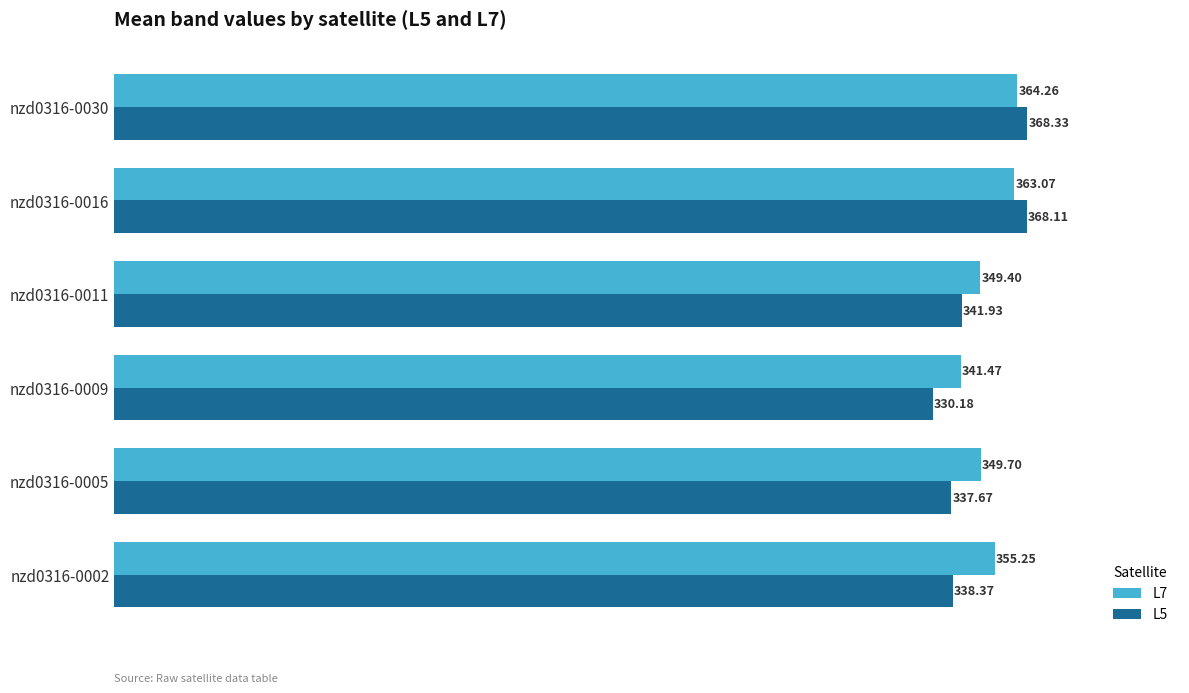

Which series has the largest range (max minus min)?

L5